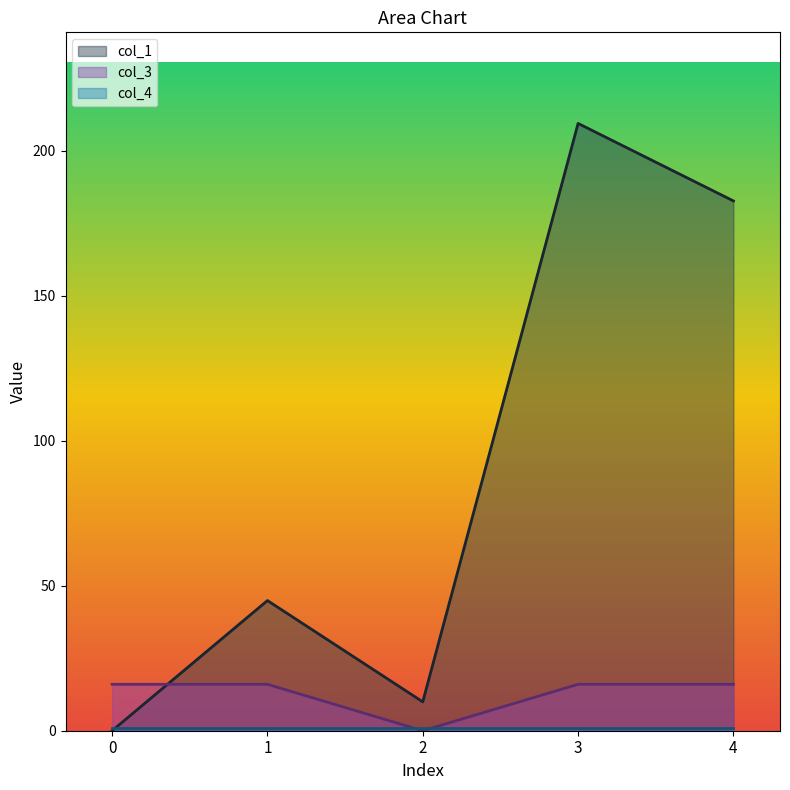

Which series has the widest spread of values?

col_1